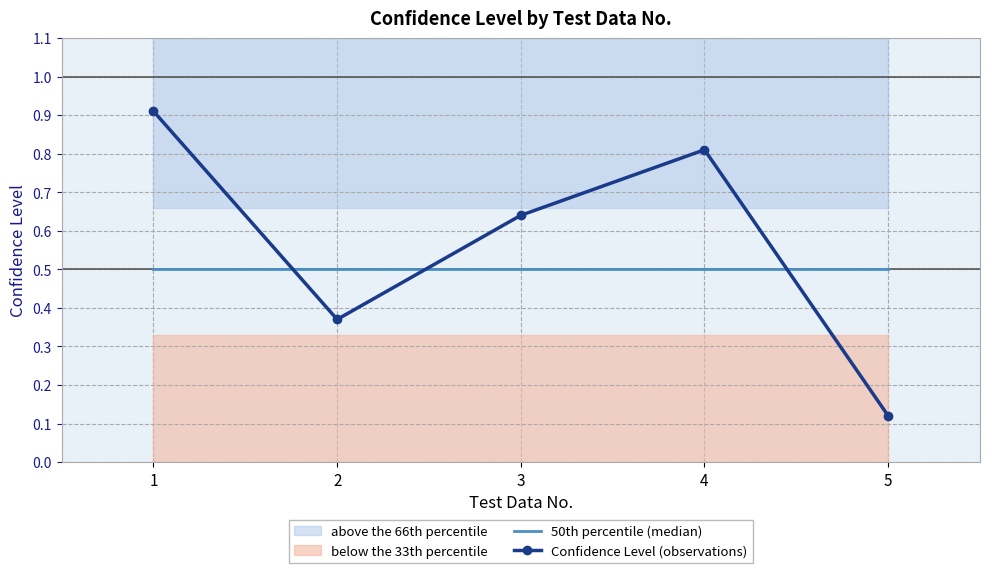

How many lines are shown in the chart?

2